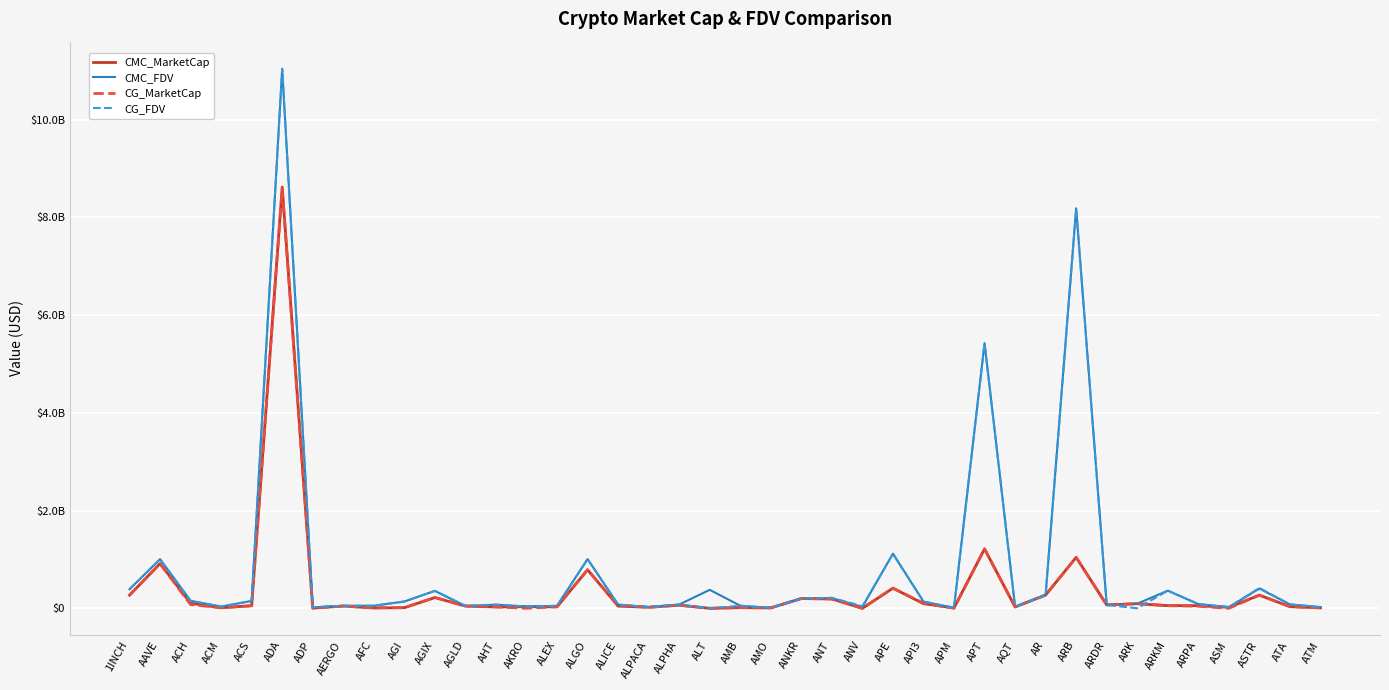

Where is CG_MarketCap nearest to the value 4295459403?

APT